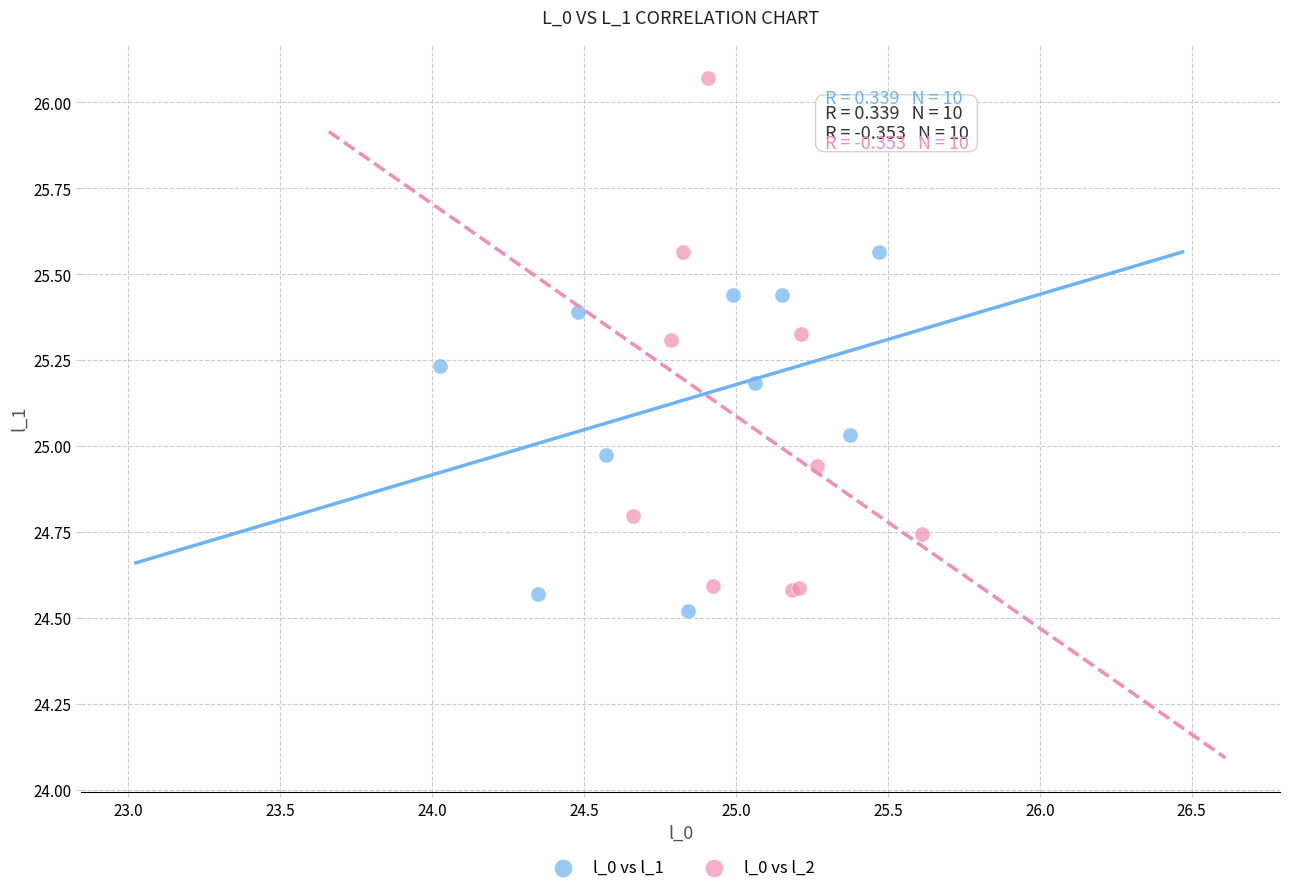

Which series reaches the maximum Y coordinate?

l_0 vs l_2